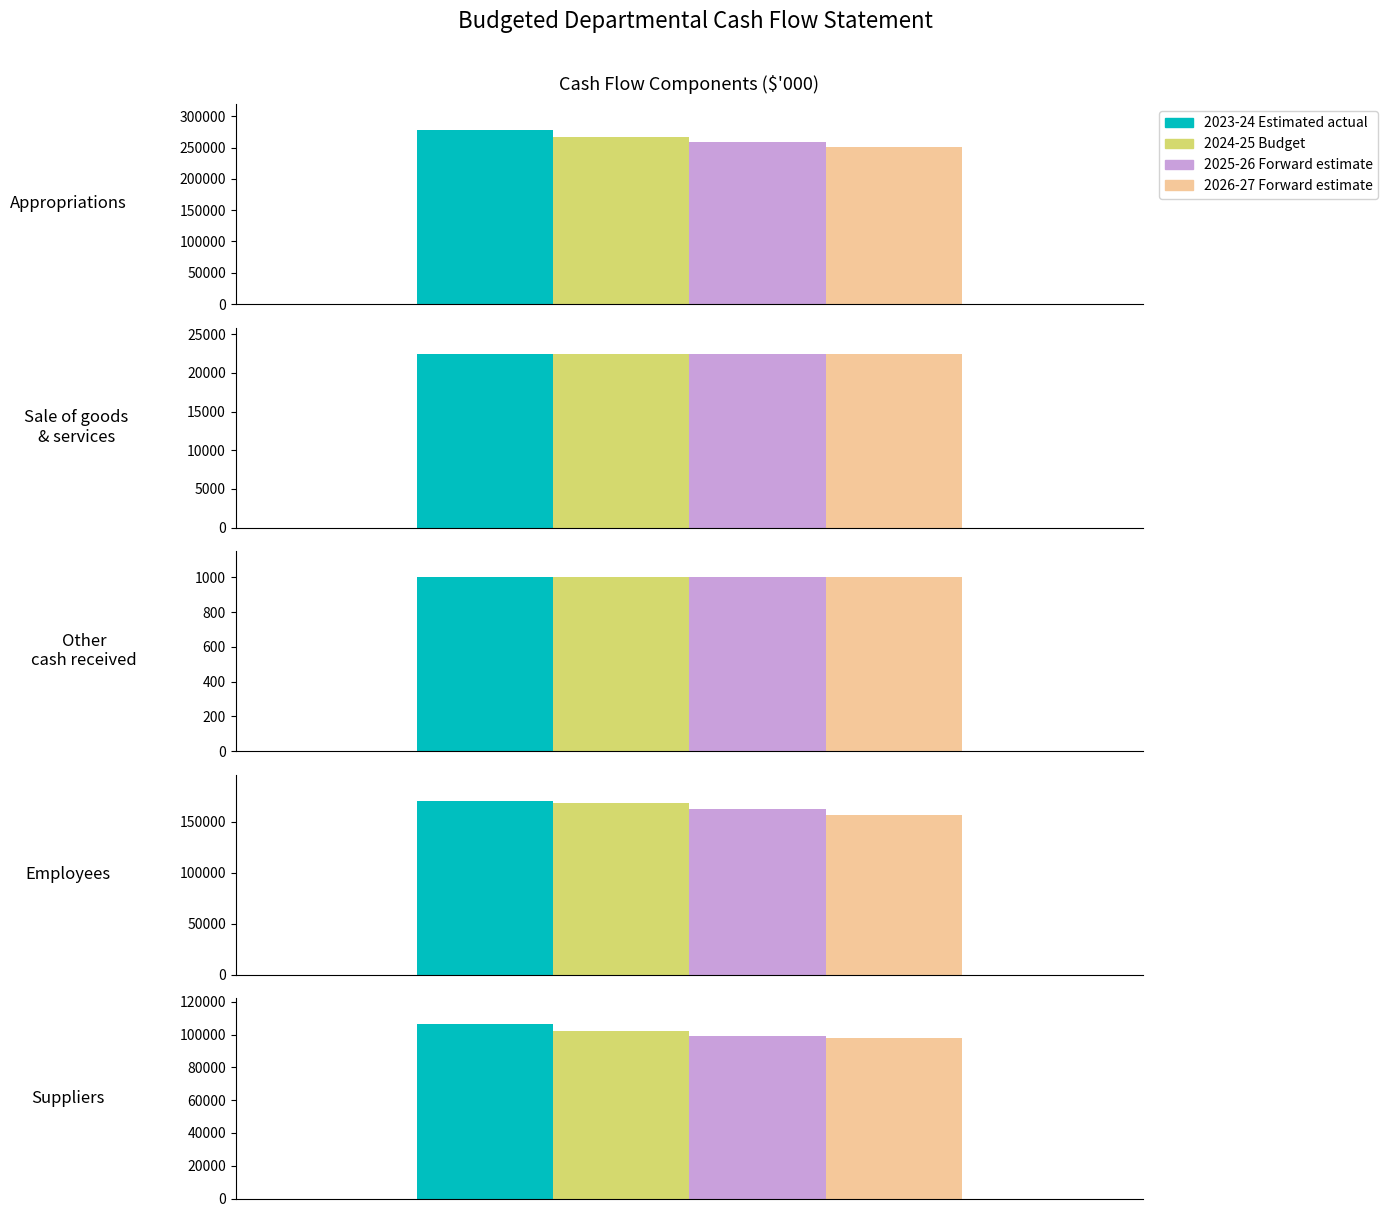

List the series in order of their overall mean, lowest first.

2026-27 Forward estimate, 2025-26 Forward estimate, 2024-25 Budget, 2023-24 Estimated actual